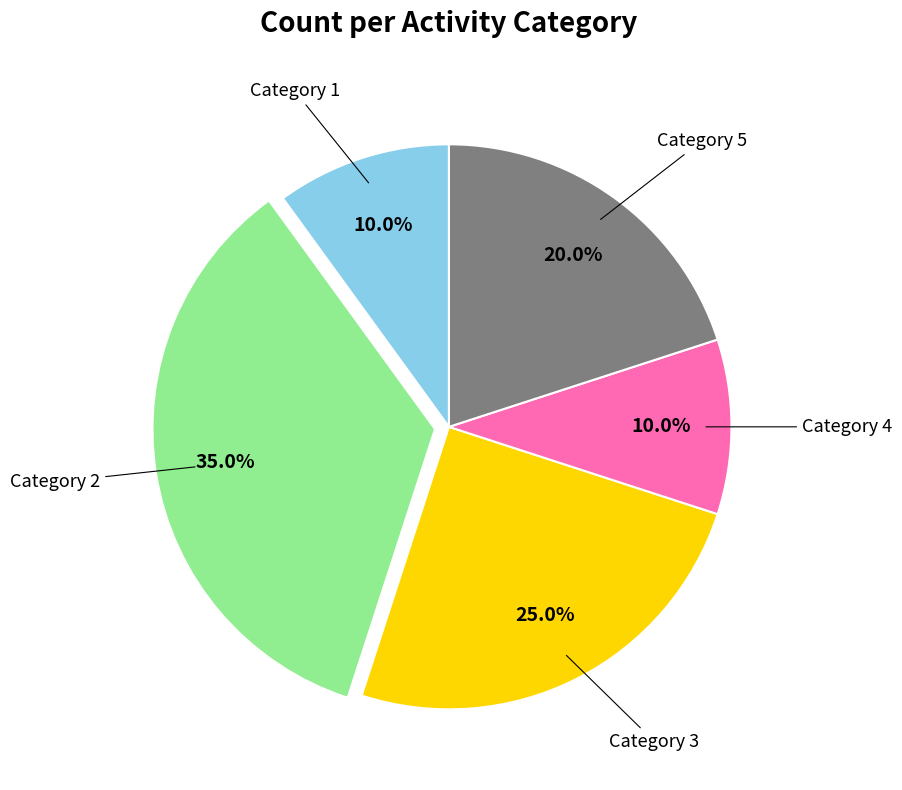

Does any single category account for the majority?

No